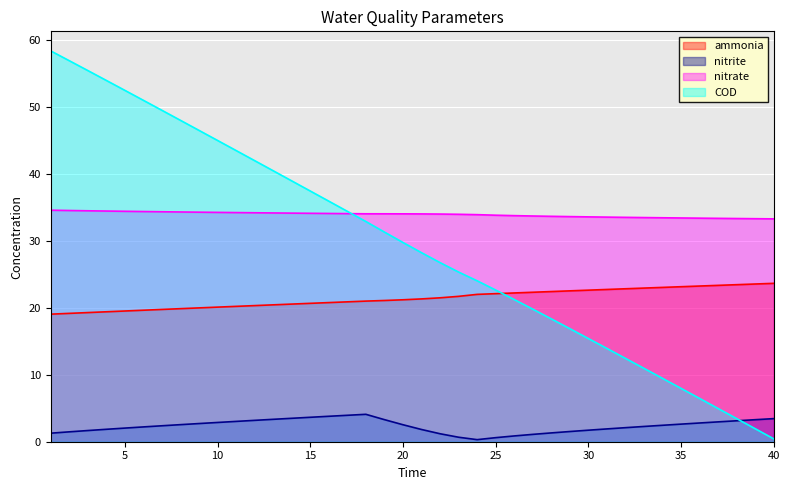

Does the chart display data point markers on the line(s)?

No